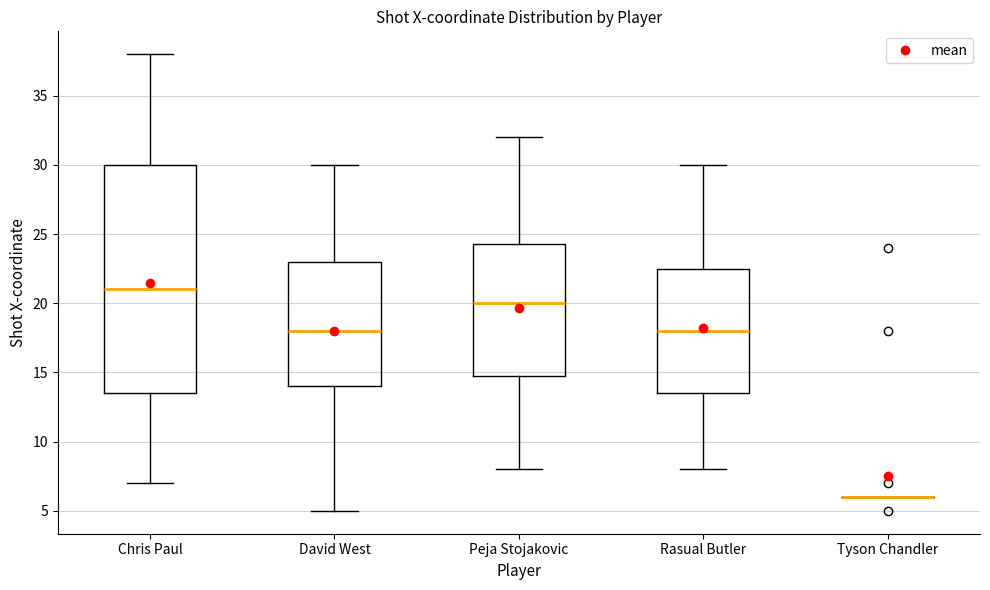

Which box is the tallest, from its lower edge to its upper edge?

Chris Paul